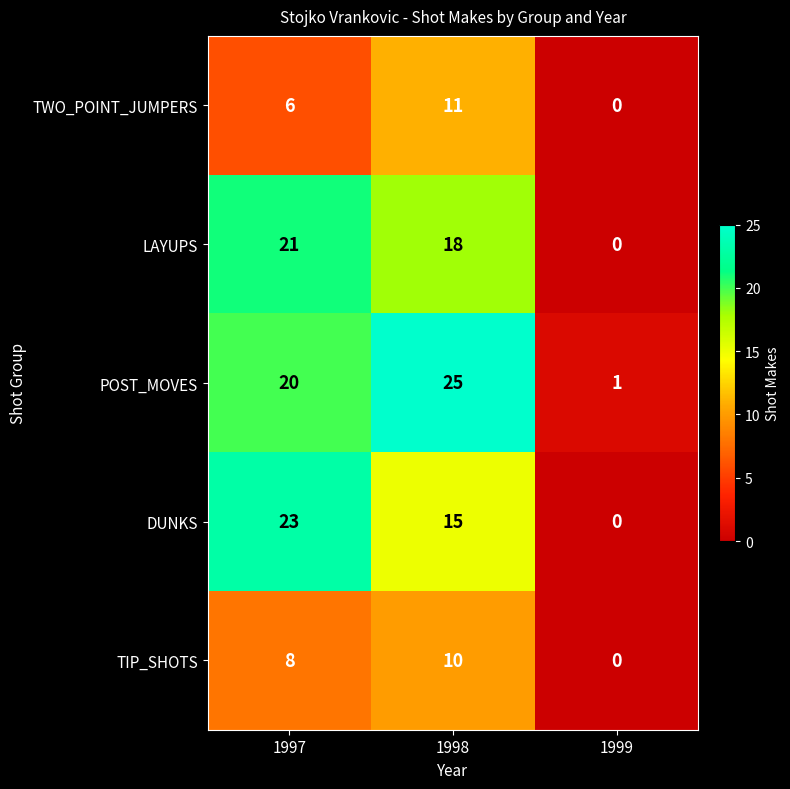

Count the number of categories in the chart.

3